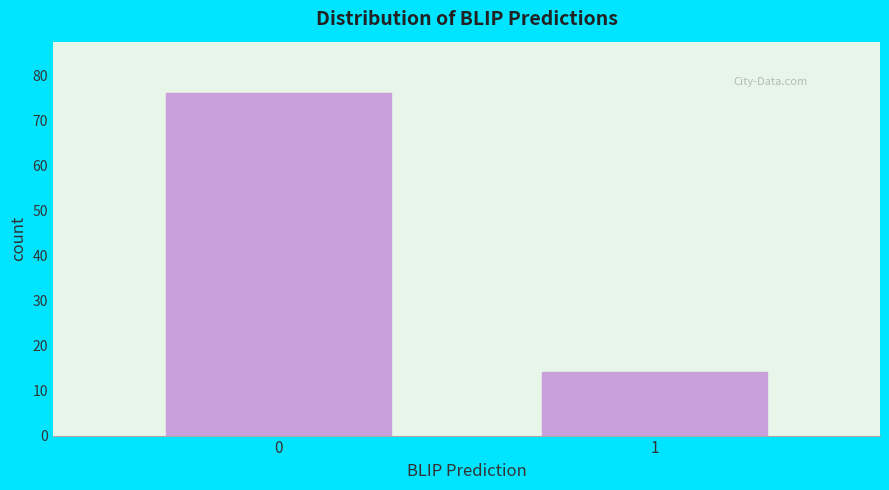

Reading left to right, list all the values displayed in this chart.

76	14